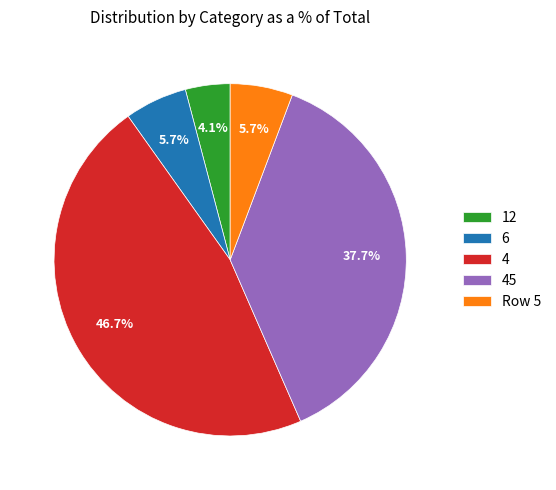

What portion of the pie excludes 4?

53.3%